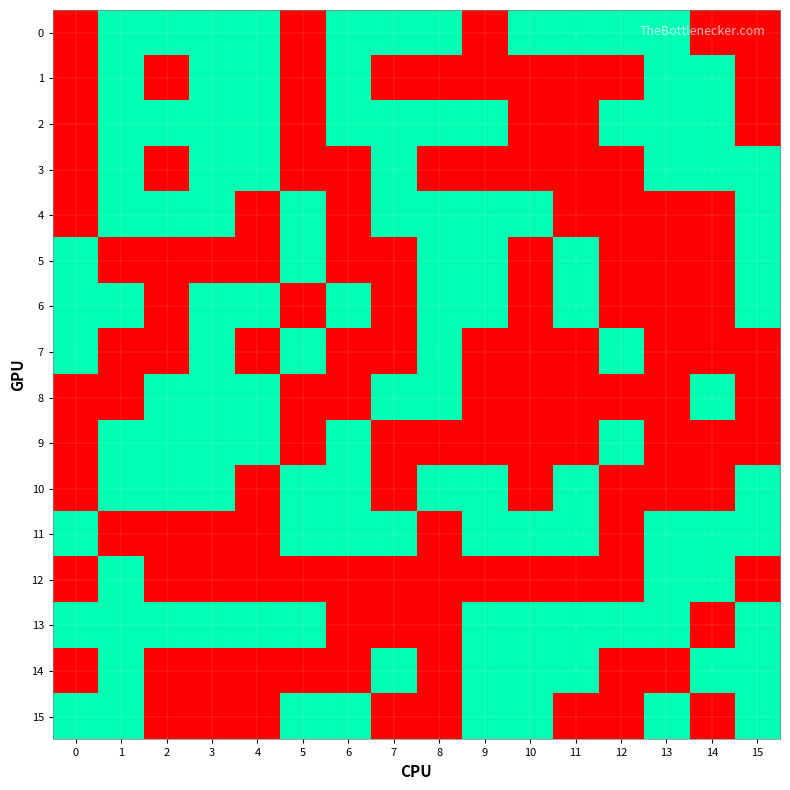

At which category is the sum across all series the highest?

1